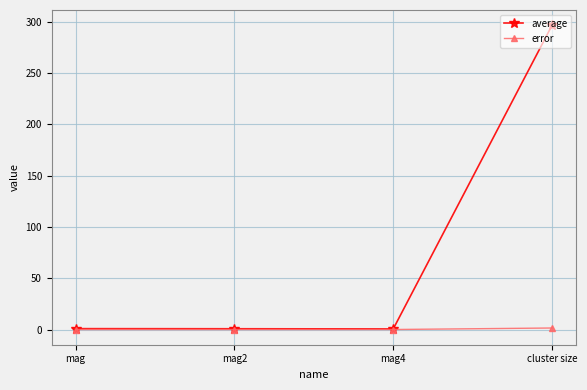

Which category has the highest value in the average series?

cluster size